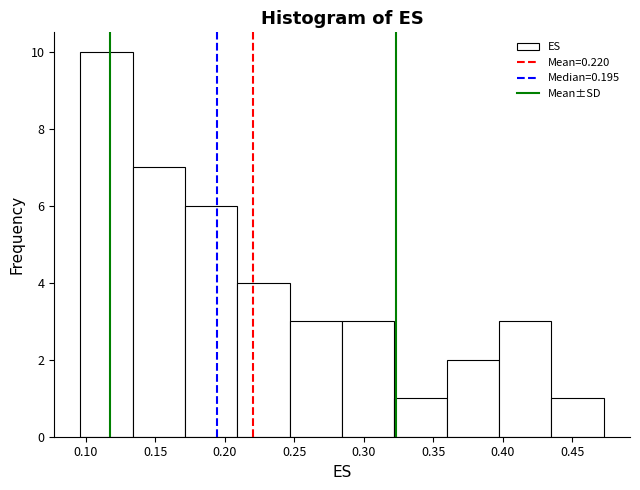

Reading left to right, transcribe this chart: for each bar, give the range it covers on the x-axis and its height. Neither the bar edges nor the heights are printed on the chart, so give them approximately, as read against the axes.

0.095 to 0.135: 10
0.135 to 0.170: 7
0.170 to 0.210: 6
0.210 to 0.245: 4
0.245 to 0.285: 3
0.285 to 0.320: 3
0.320 to 0.360: 1
0.360 to 0.400: 2
0.400 to 0.435: 3
0.435 to 0.475: 1